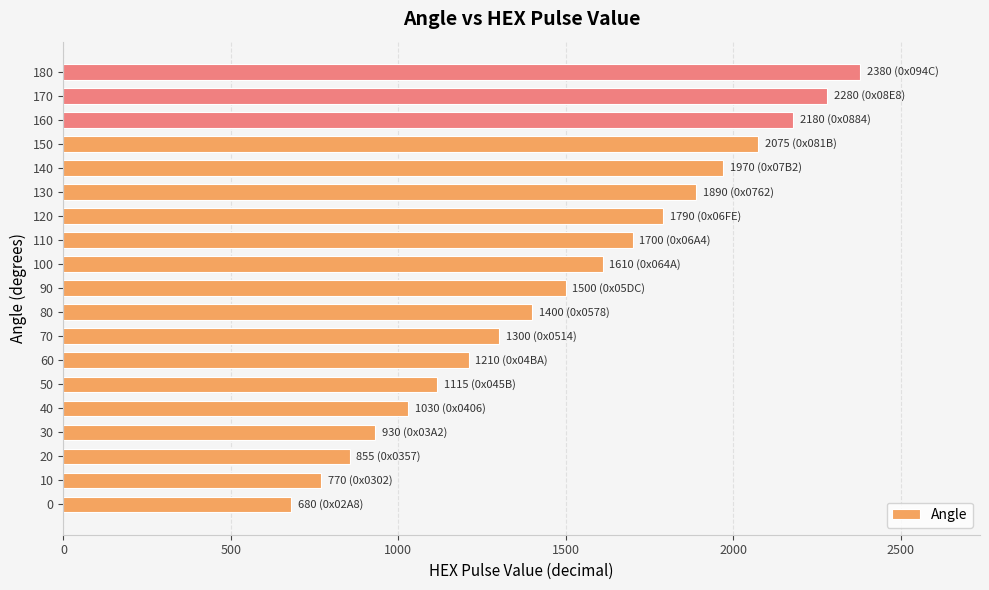

Rank the categories by value from lowest to highest.

0, 10, 20, 30, 40, 50, 60, 70, 80, 90, 100, 110, 120, 130, 140, 150, 160, 170, 180